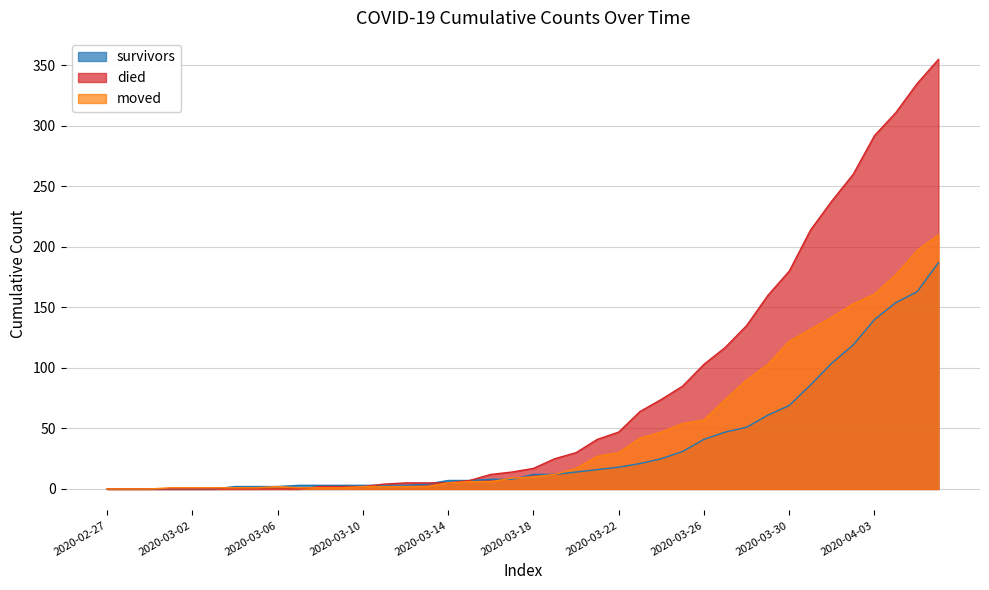

What position from the left is 2020-03-04?

7